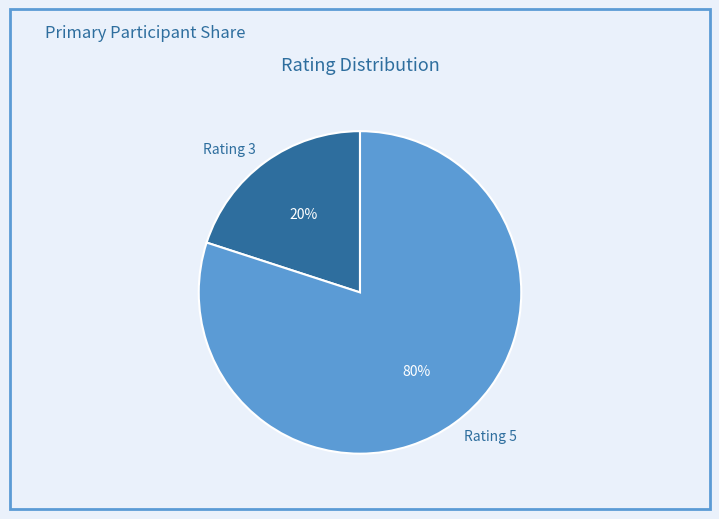

Do Rating 3 and Rating 5 together represent more than half of the pie?

Yes